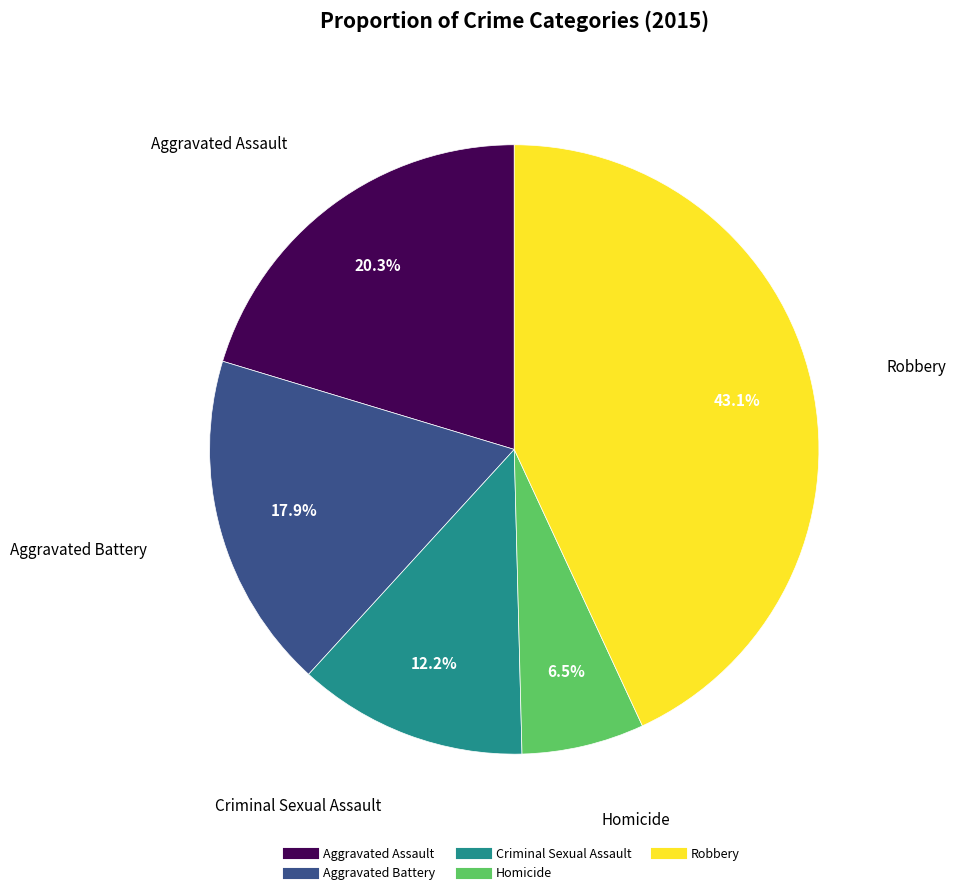

Count the number of slices in the pie.

5